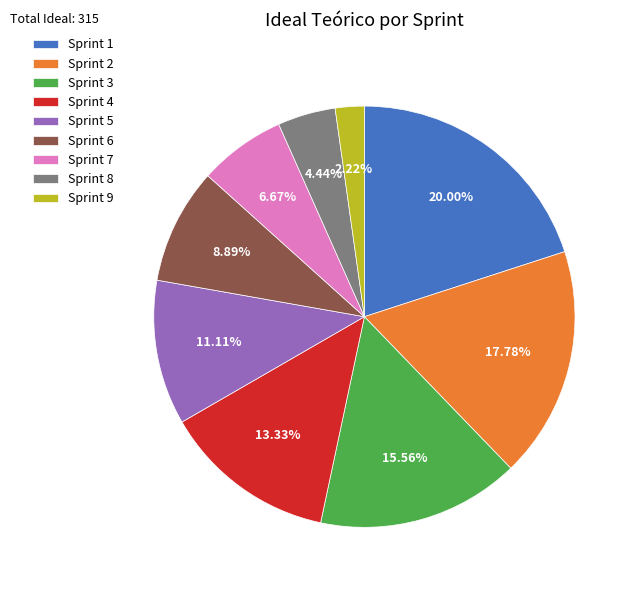

Is it true that Sprint 8 is 4% of the pie?

True